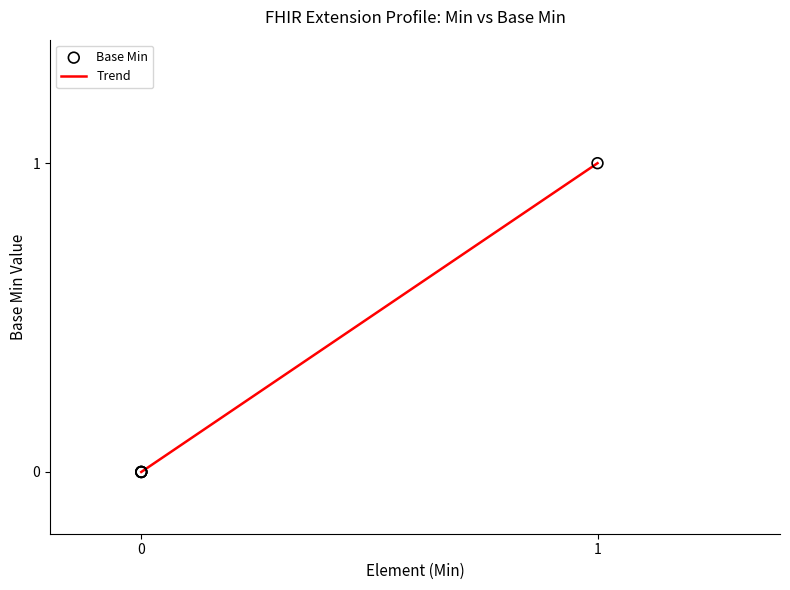

Does the chart have visible grid lines?

No